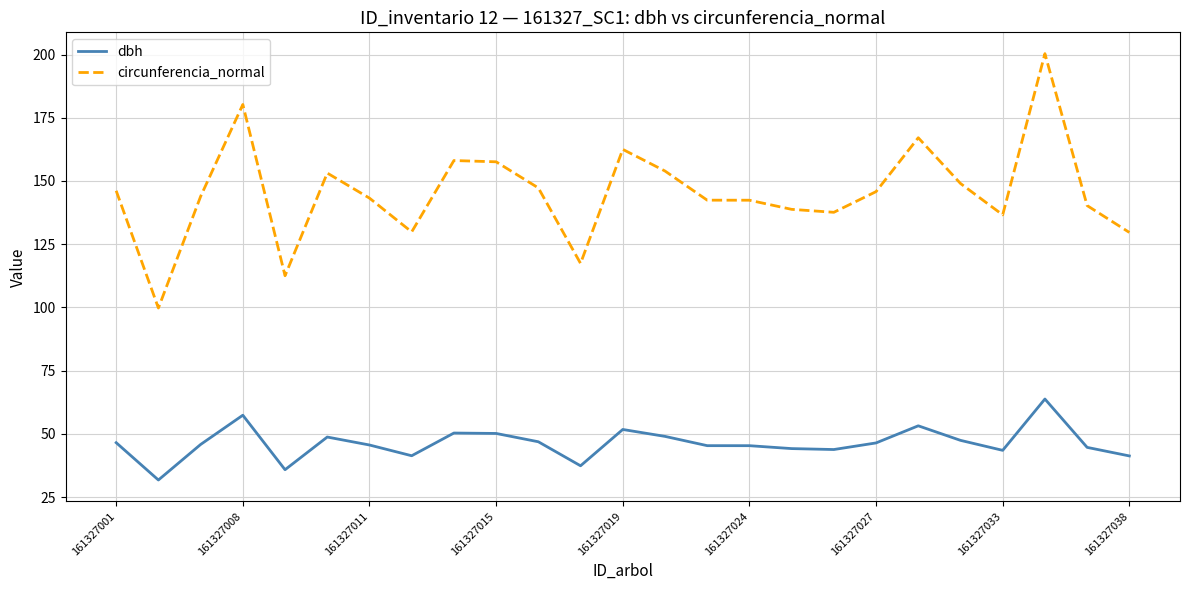

What is the smallest value displayed?

31.8